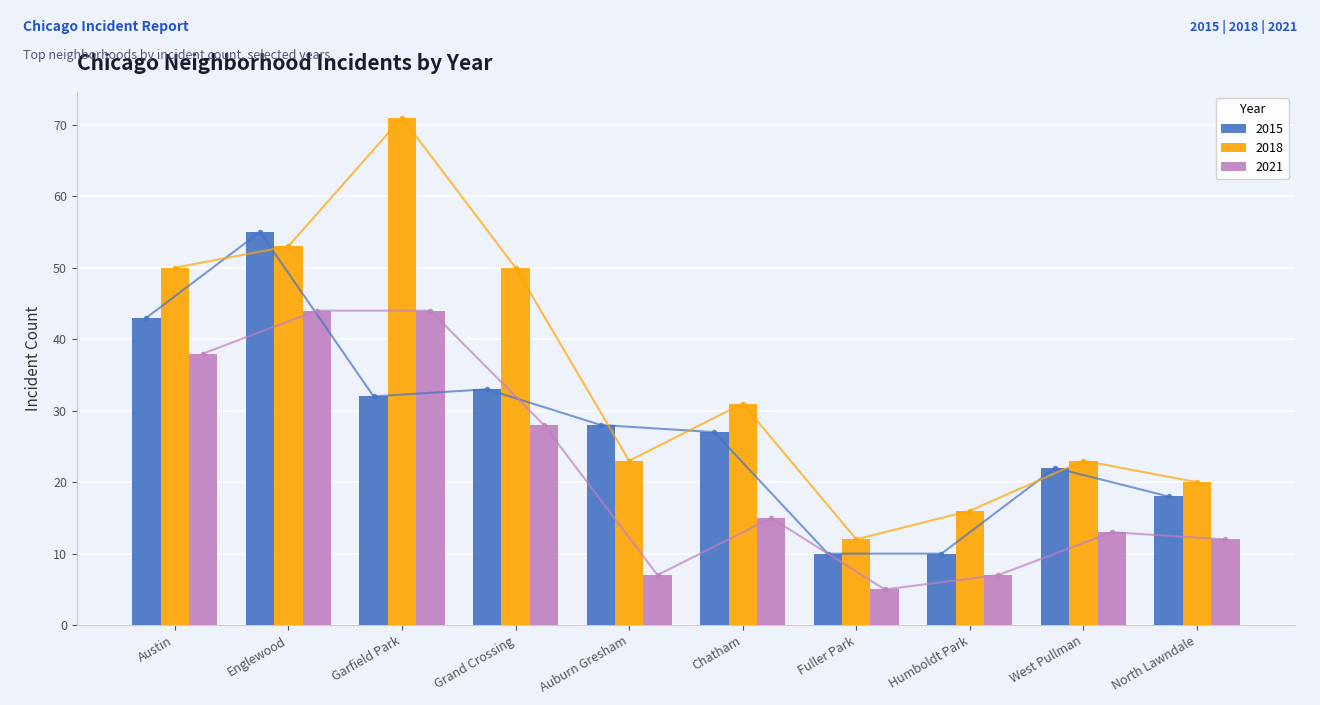

Reading right to left, extract all data points from this chart.

2015: North Lawndale=18	West Pullman=22	Humboldt Park=10	Fuller Park=10	Chatham=27	Auburn Gresham=28	Grand Crossing=33	Garfield Park=32	Englewood=55	Austin=43
2018: North Lawndale=20	West Pullman=23	Humboldt Park=16	Fuller Park=12	Chatham=31	Auburn Gresham=23	Grand Crossing=50	Garfield Park=71	Englewood=53	Austin=50
2021: North Lawndale=12	West Pullman=13	Humboldt Park=7	Fuller Park=5	Chatham=15	Auburn Gresham=7	Grand Crossing=28	Garfield Park=44	Englewood=44	Austin=38